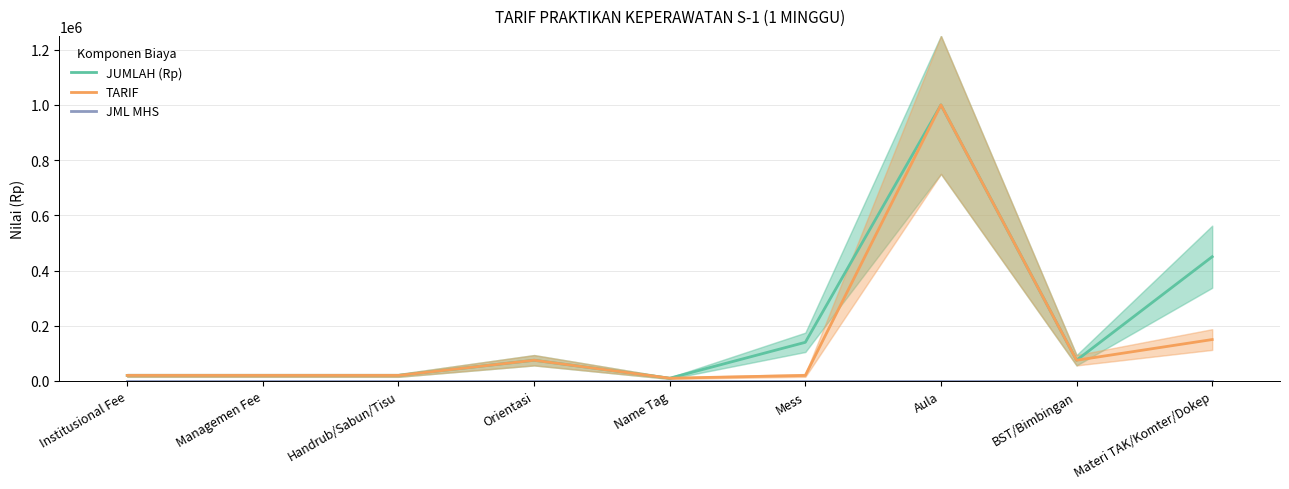

What position from the left is Mess?

6